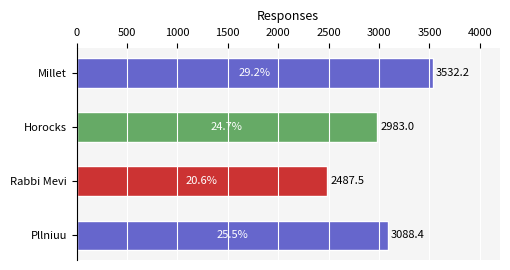

What is the average value?

3022.8